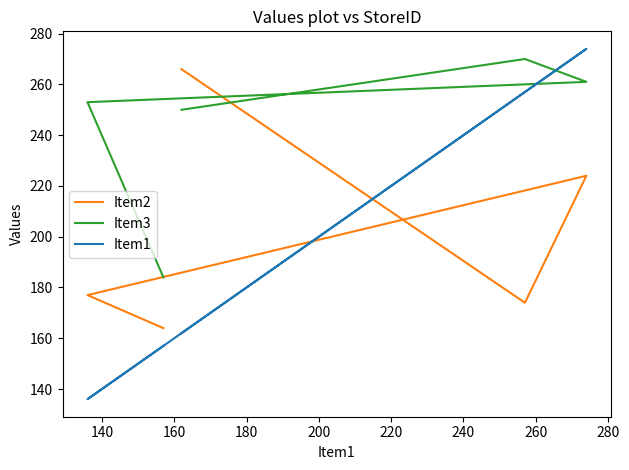

Count the number of data series in this chart.

3